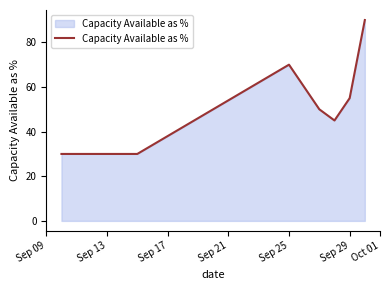

What is the greatest value displayed?

90